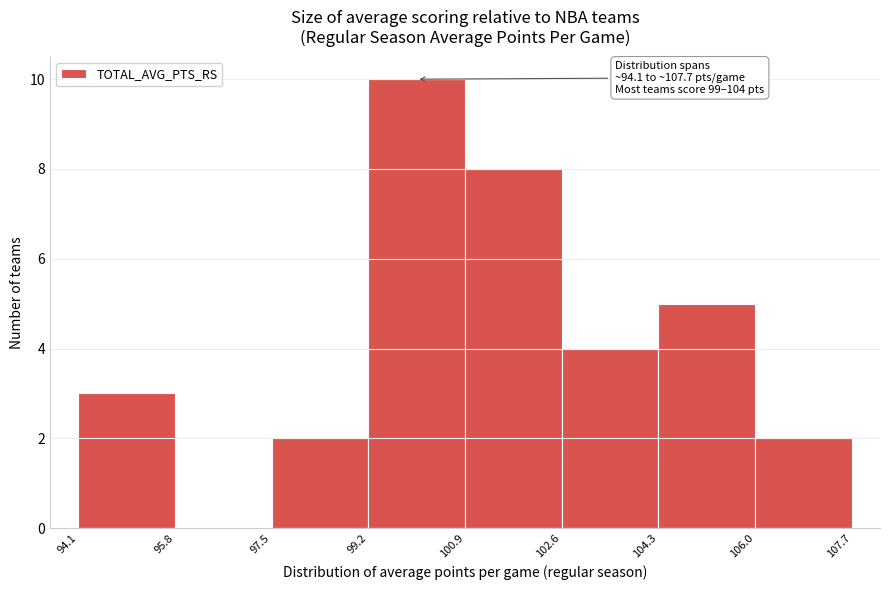

Over which range of the x-axis is the bar tallest?

99.2 to 100.9